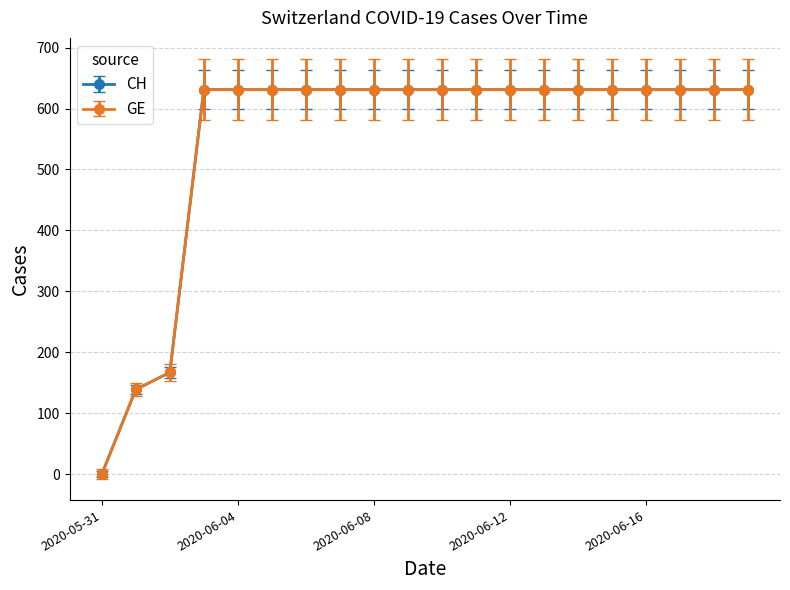

Is this an area chart (filled region under the line)?

No